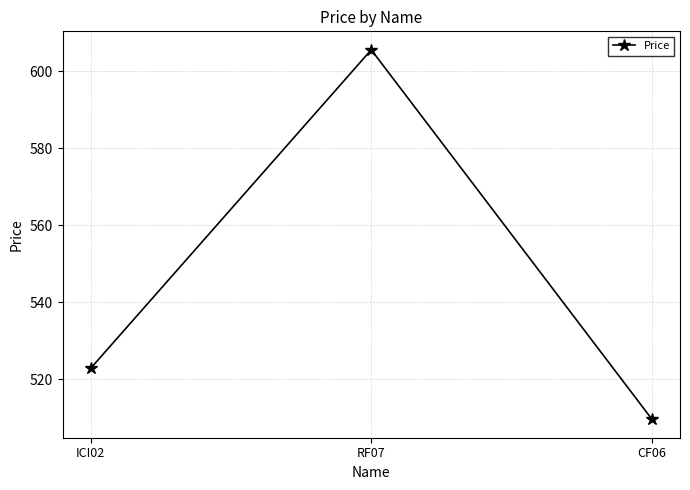

Reading right to left, what are all the values shown in this chart?

CF06=509.6	RF07=605.6	ICI02=522.8